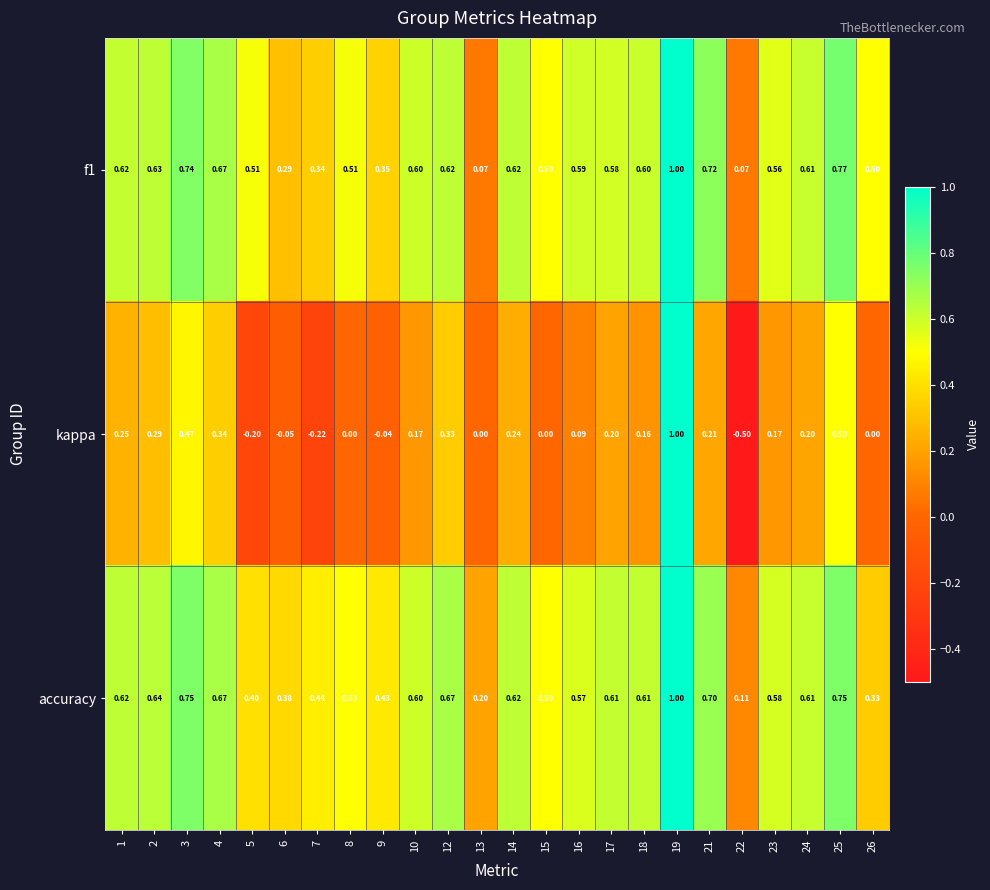

Which series has the largest range (max minus min)?

kappa